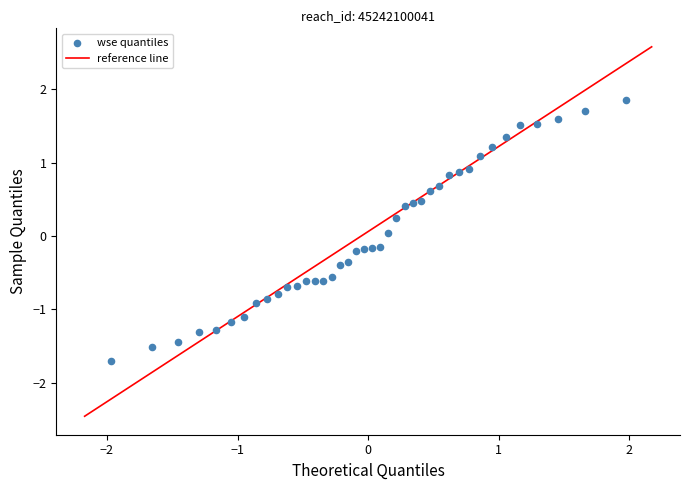

What is the range of X values (max minus min)?

3.9